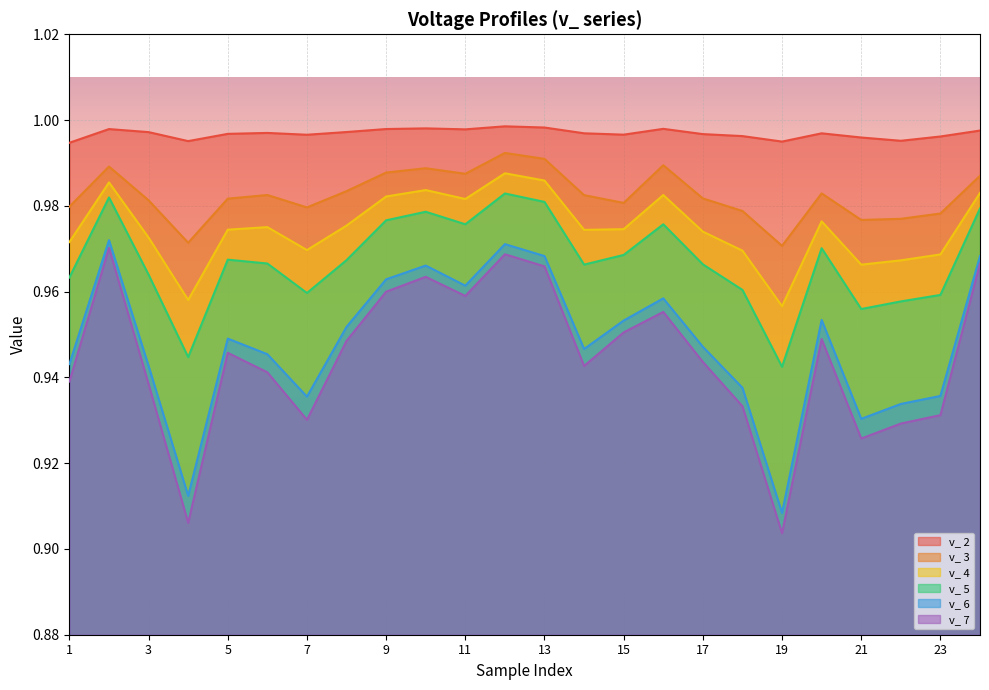

Which series changed the most between 15 and 21?

v_ 7